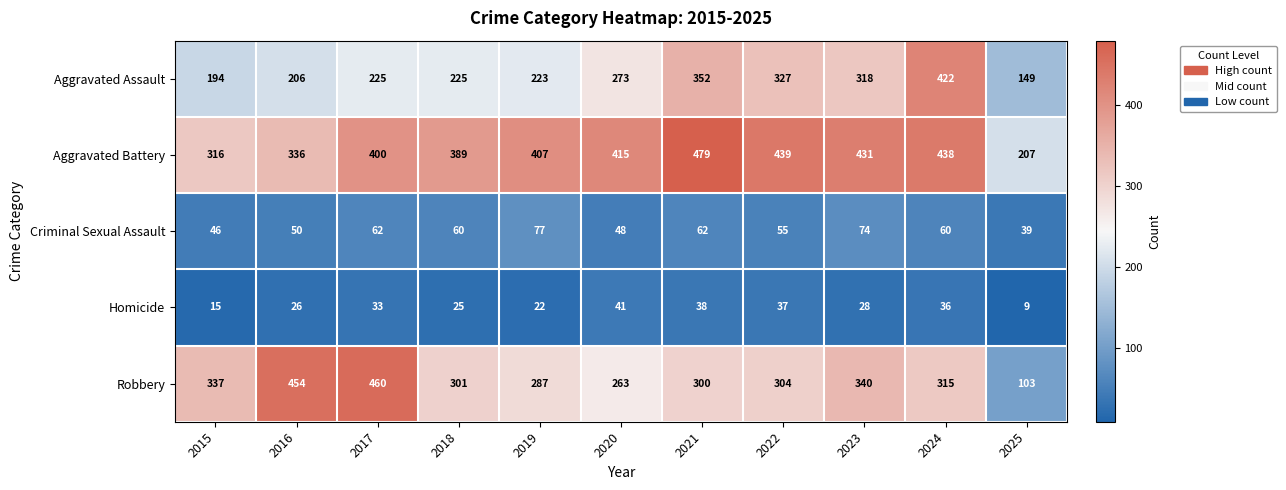

List the labels in order of Aggravated Battery value, largest first.

2021, 2022, 2024, 2023, 2020, 2019, 2017, 2018, 2016, 2015, 2025